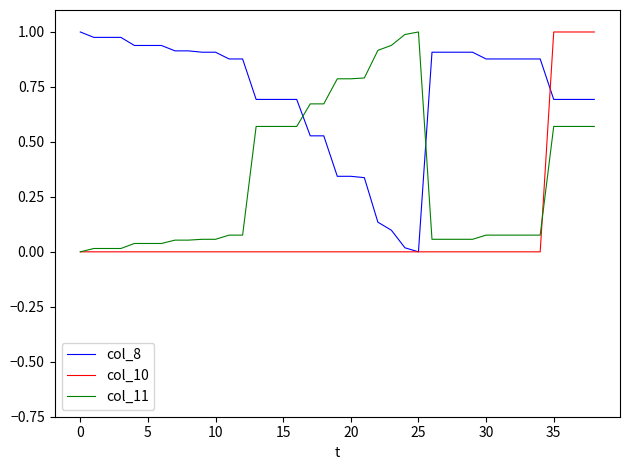

How many col_10 values are between 0 and 1?

39